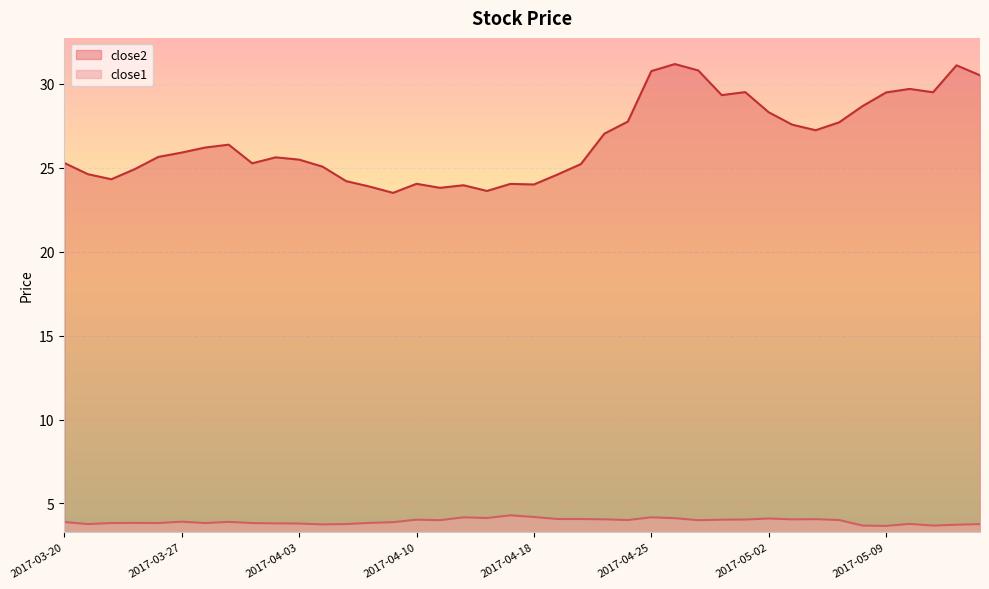

What are all the series names shown in the legend?

close2, close1